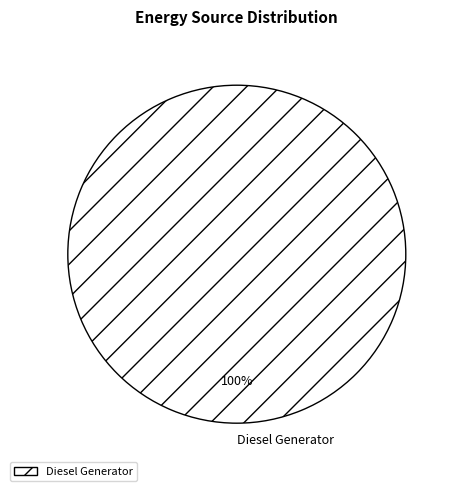

What percentage is the Diesel Generator slice, to the nearest percent?

100%